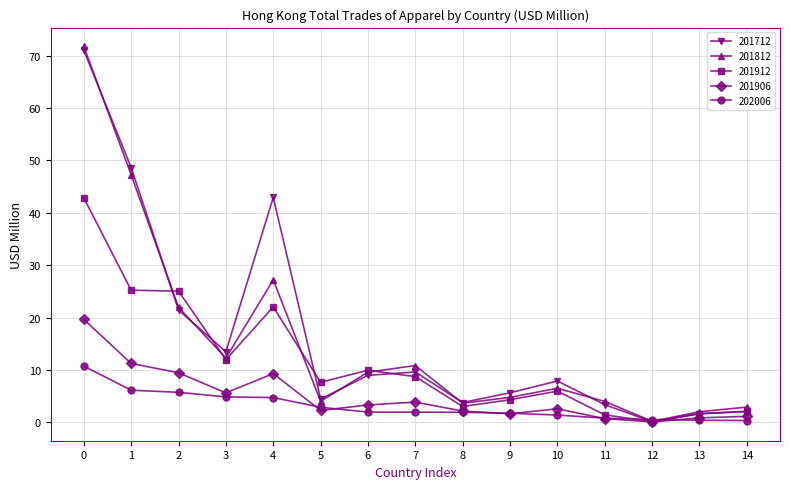

What are all the series names shown in the legend?

201712, 201812, 201912, 201906, 202006